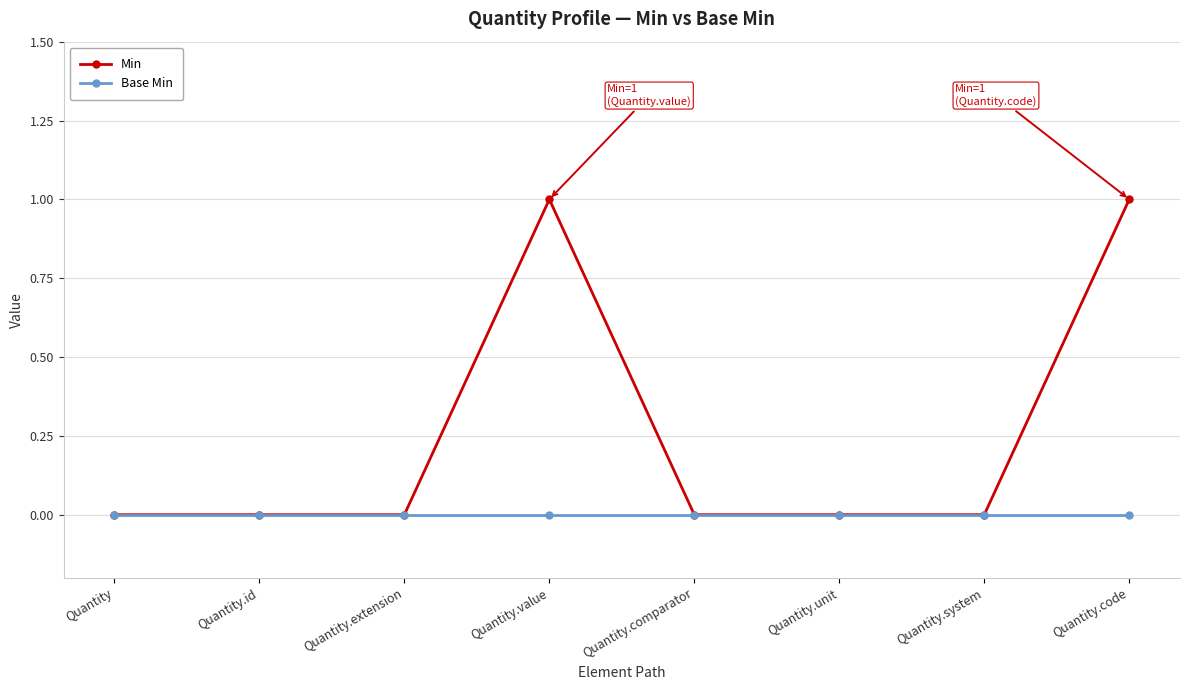

True or false: Min has a value of 0 at Quantity.unit.

True